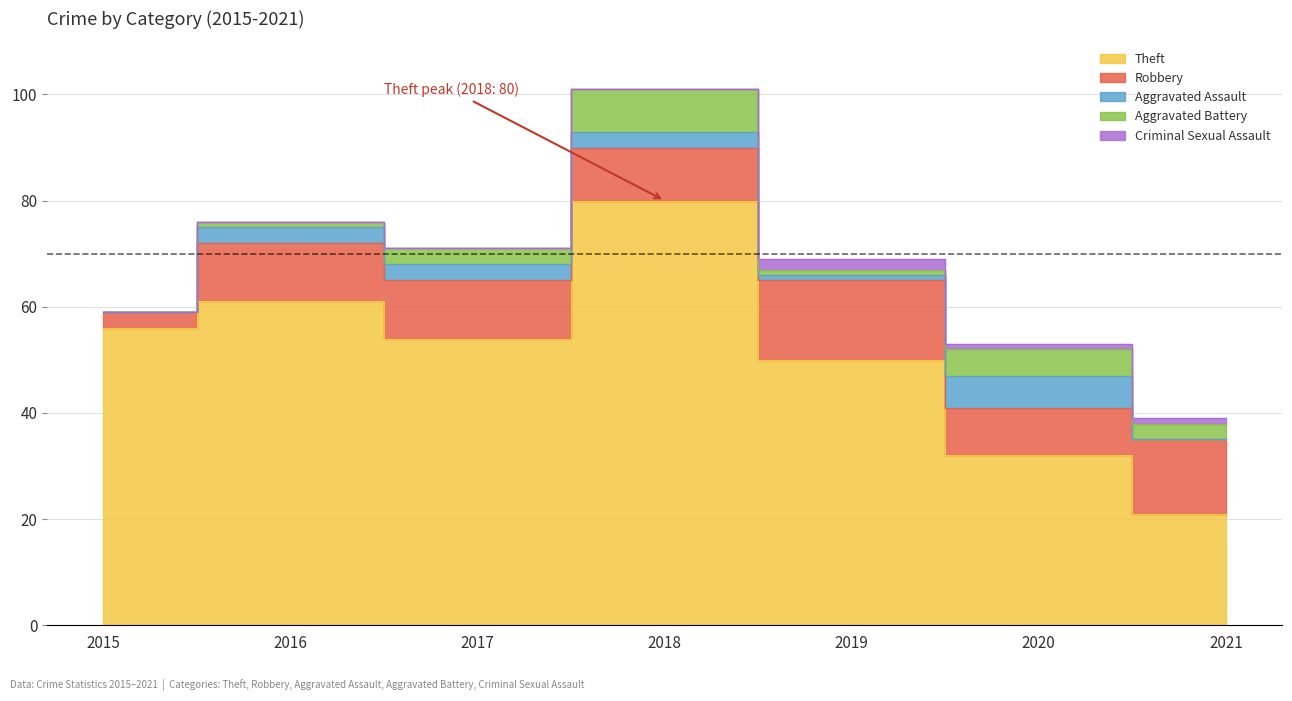

Which category has the highest value in the Robbery series?

2019